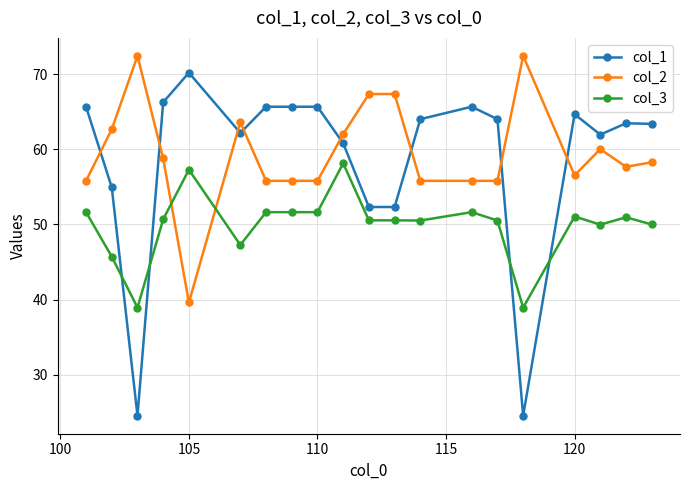

What is the maximum value for col_1?

70.2